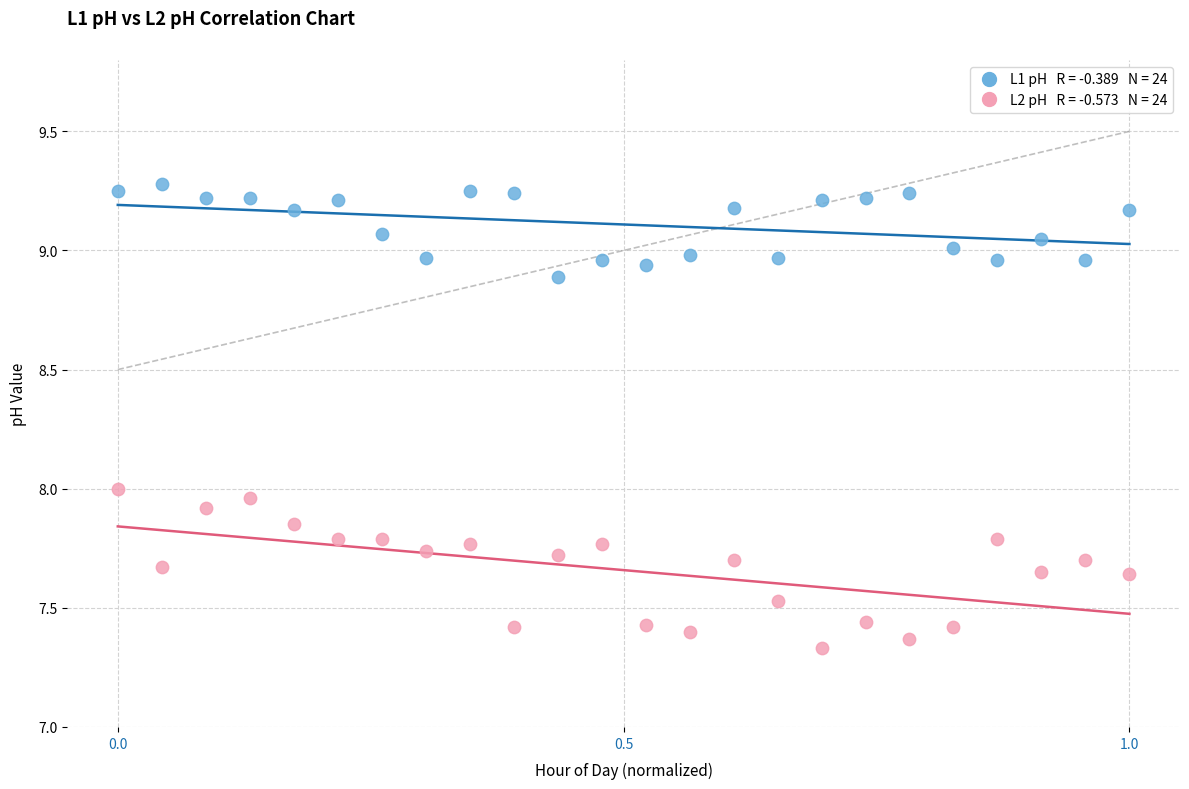

Across all data points, what is the range of X values (max minus min)?

1.0